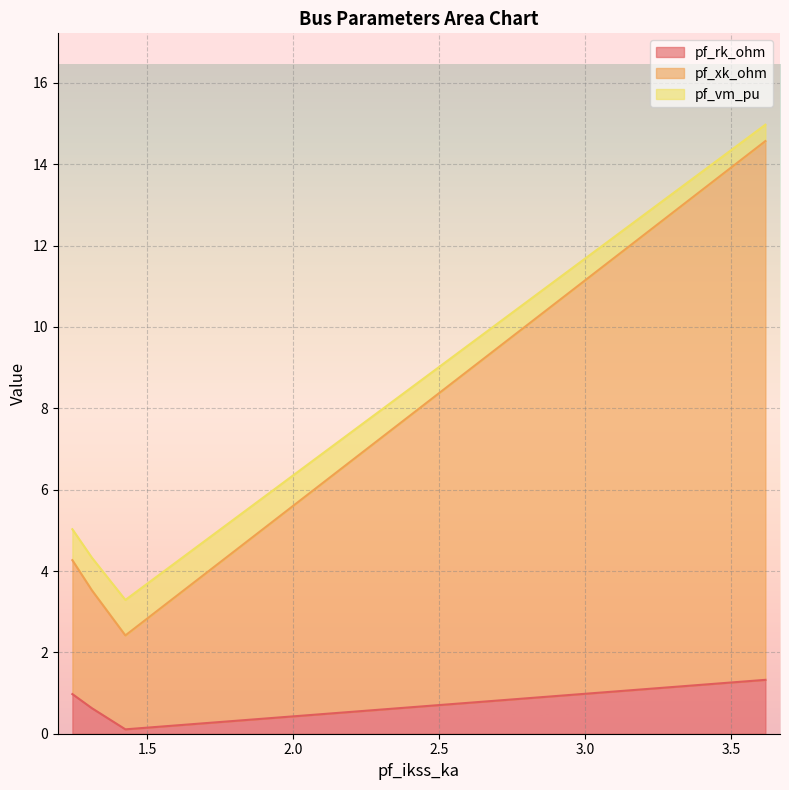

Which series has the largest total across all categories?

pf_xk_ohm